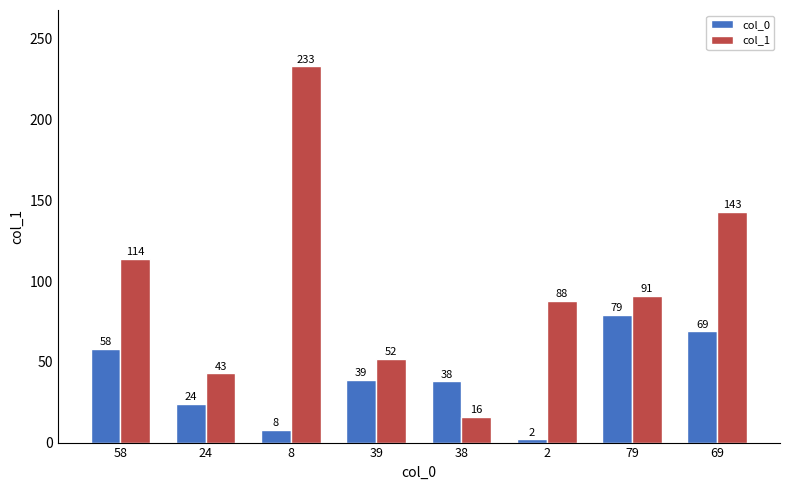

Reading left to right, extract all data points from this chart.

col_0: 58	24	8	39	38	2	79	69
col_1: 114	43	233	52	16	88	91	143